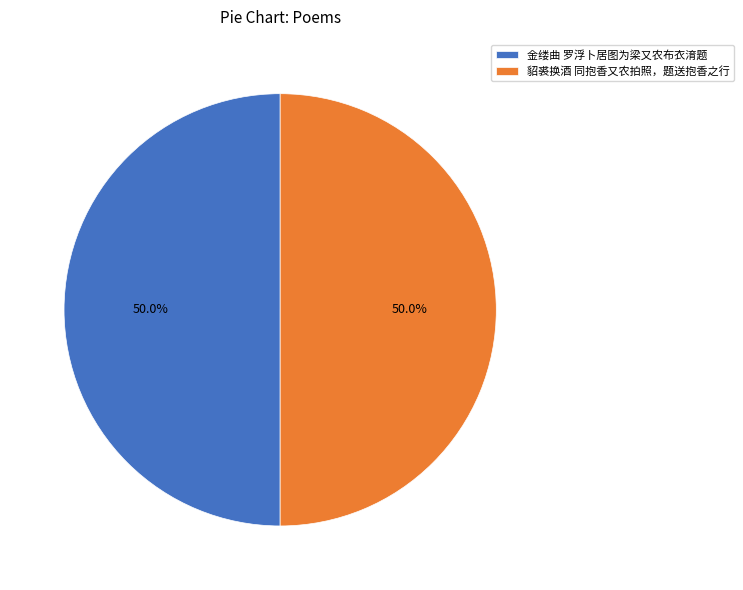

How many slices are in this pie chart?

2